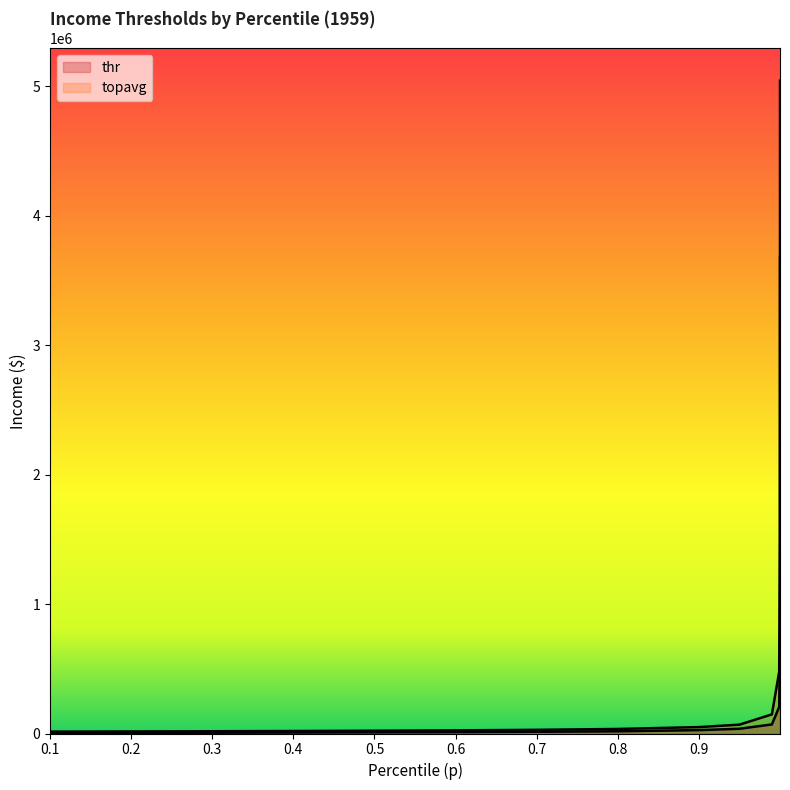

What is the sum of the thr values at 0.8 and 0.2?

21464.7